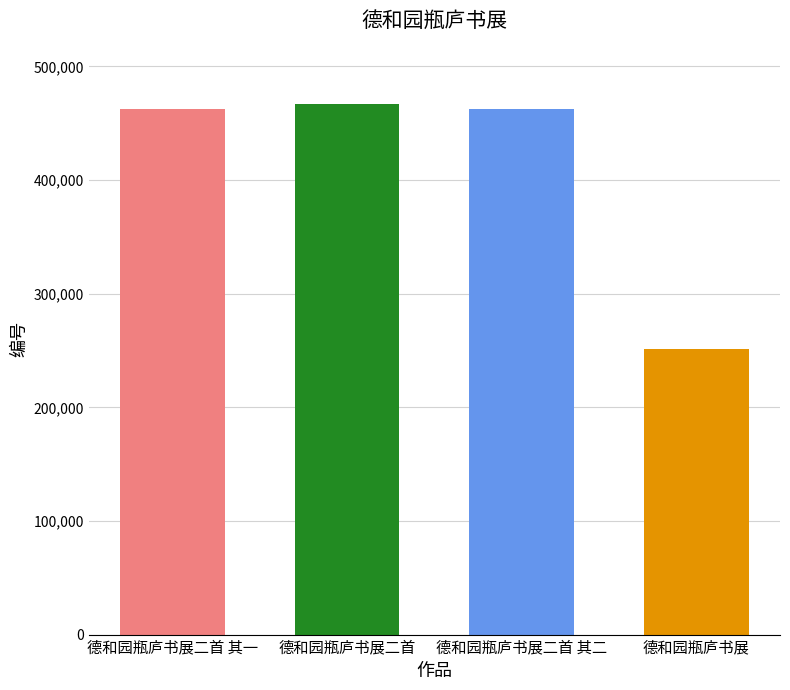

What is the difference between the values at 德和园瓶庐书展 and 德和园瓶庐书展二首?

215615